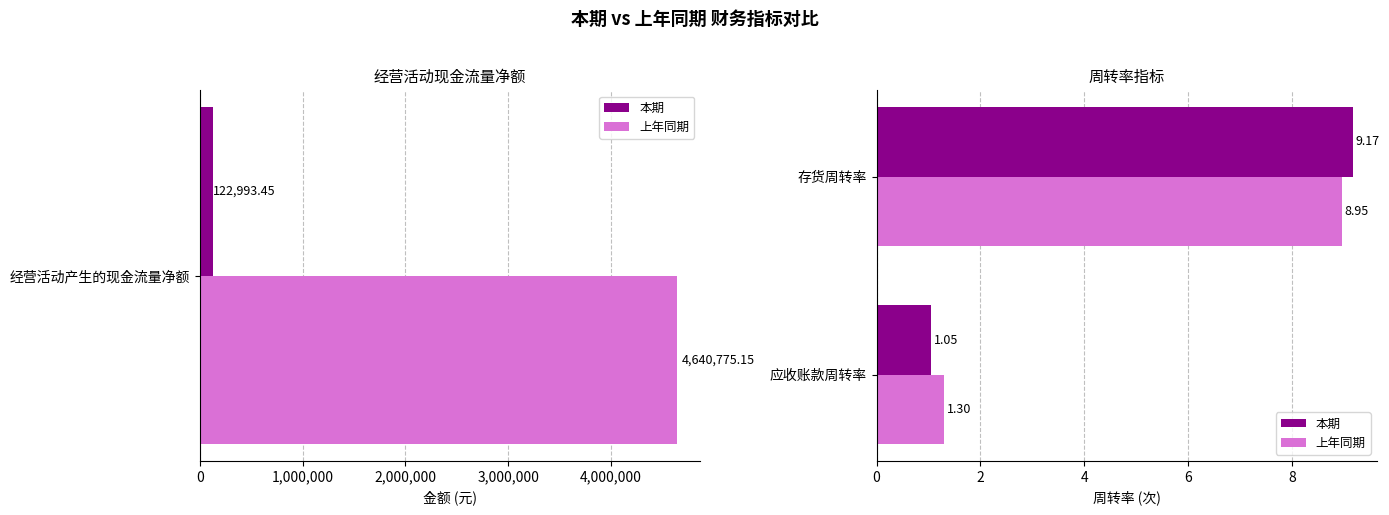

Which series has the largest total across all categories?

上年同期